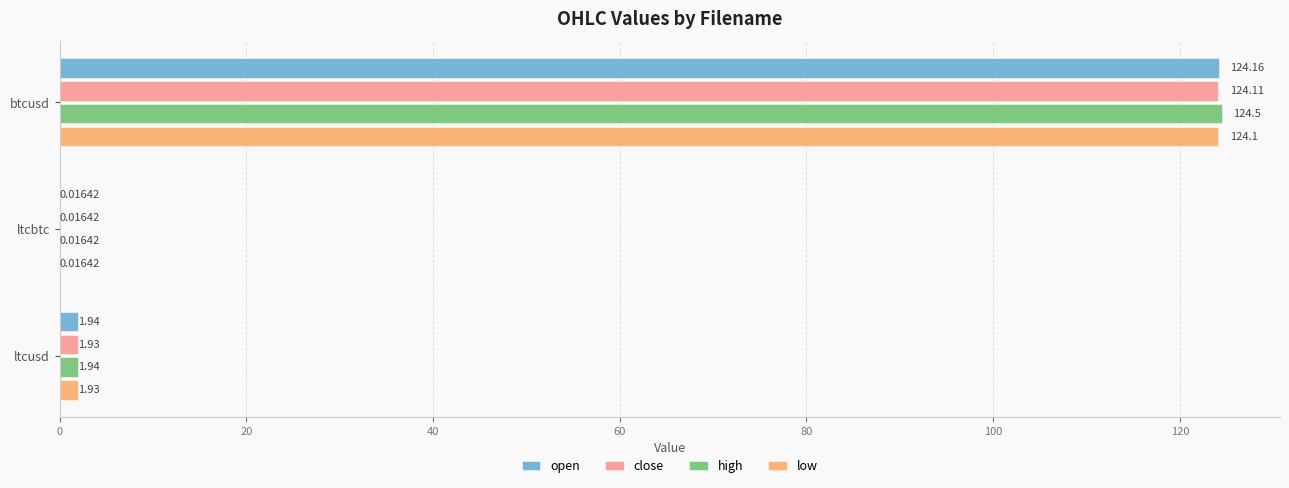

What is the average value of the close series?

42.0